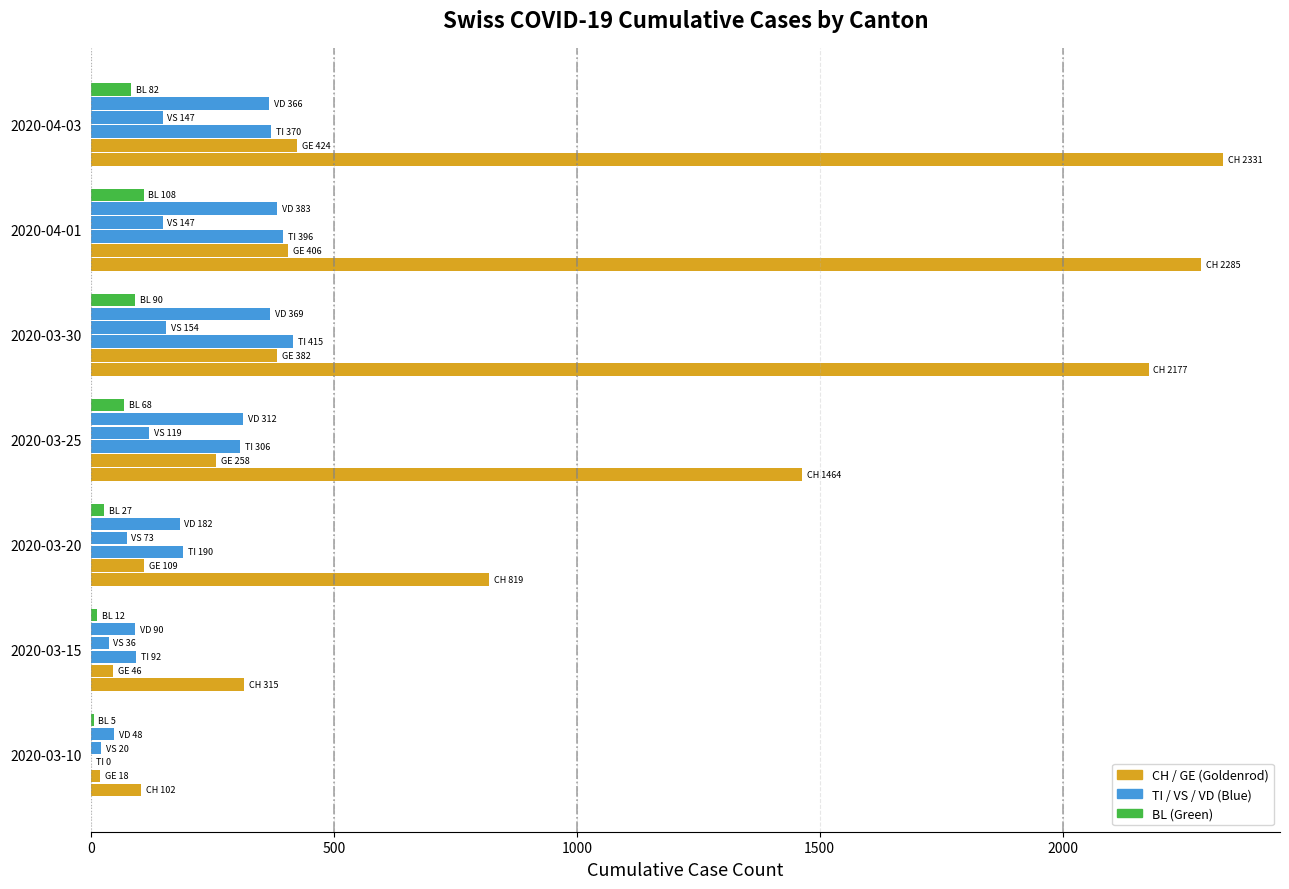

What position from the right is 2020-03-10?

7